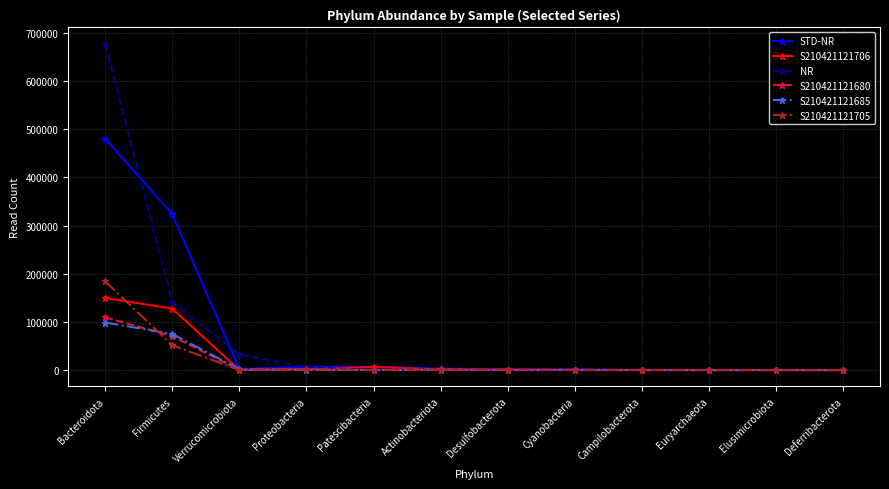

Is it true that STD-NR equals 480620 at Bacteroidota?

True